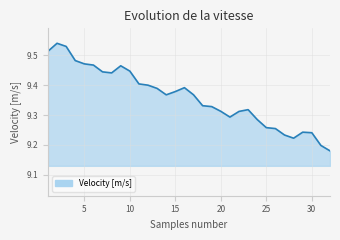

What is the difference between the maximum and minimum values?

0.4